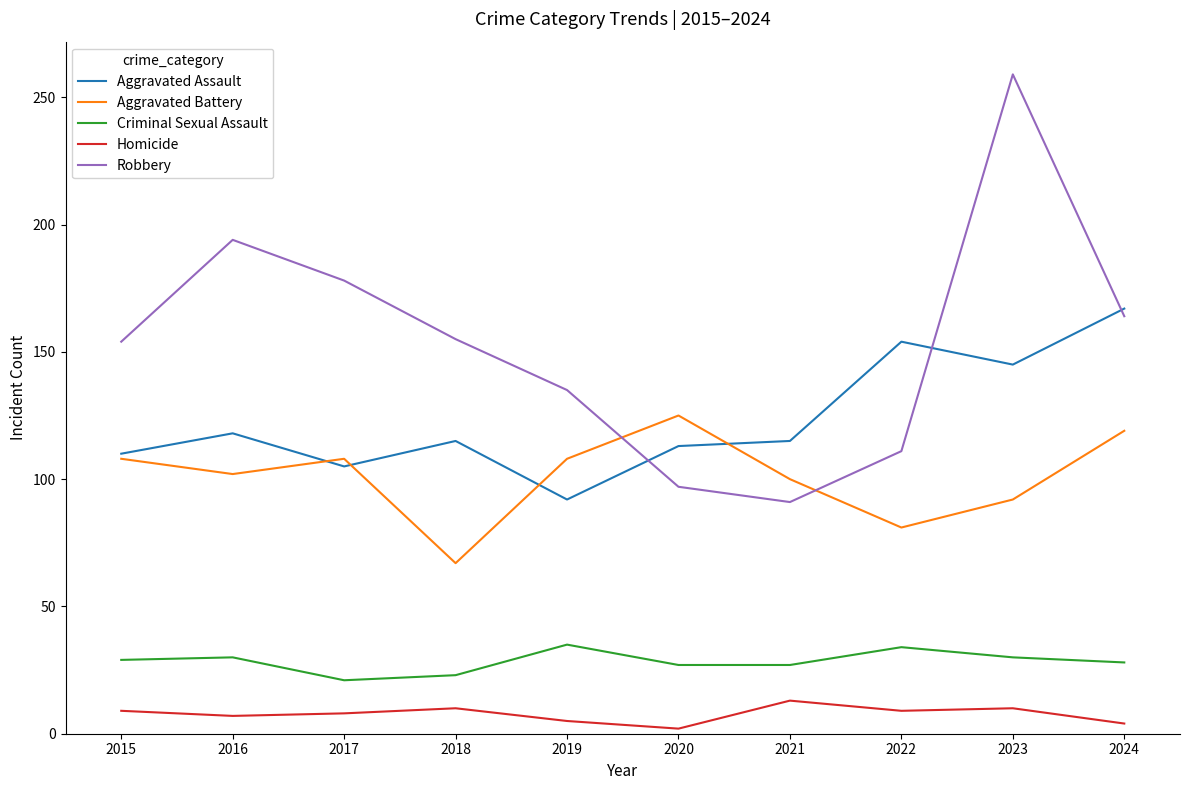

What is the difference between the highest and lowest values at 2016?

187